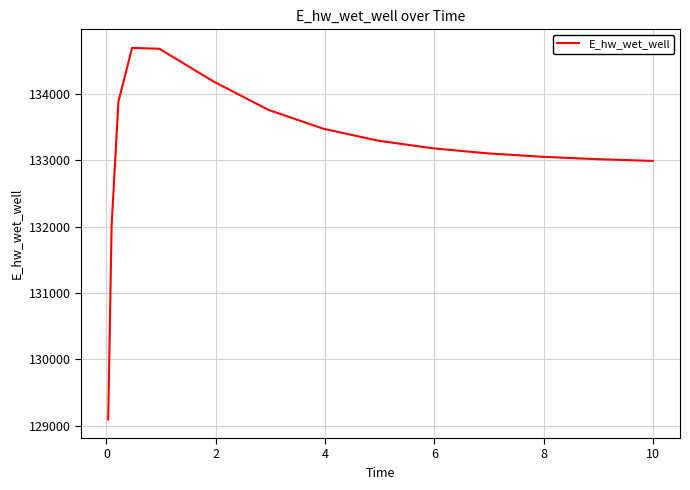

What is the difference between the maximum and minimum values?

5600.0